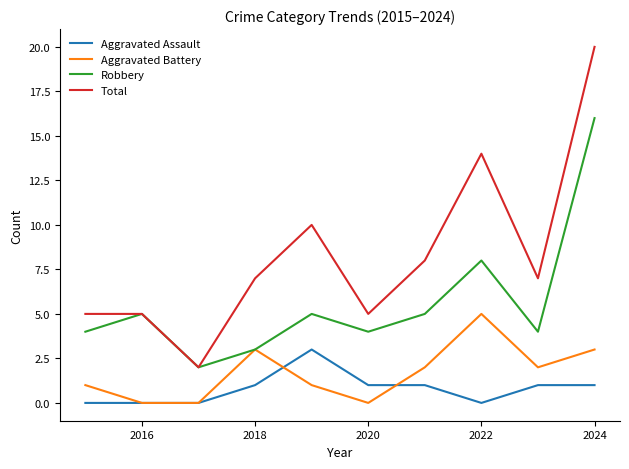

Which series has the largest range (max minus min)?

Total